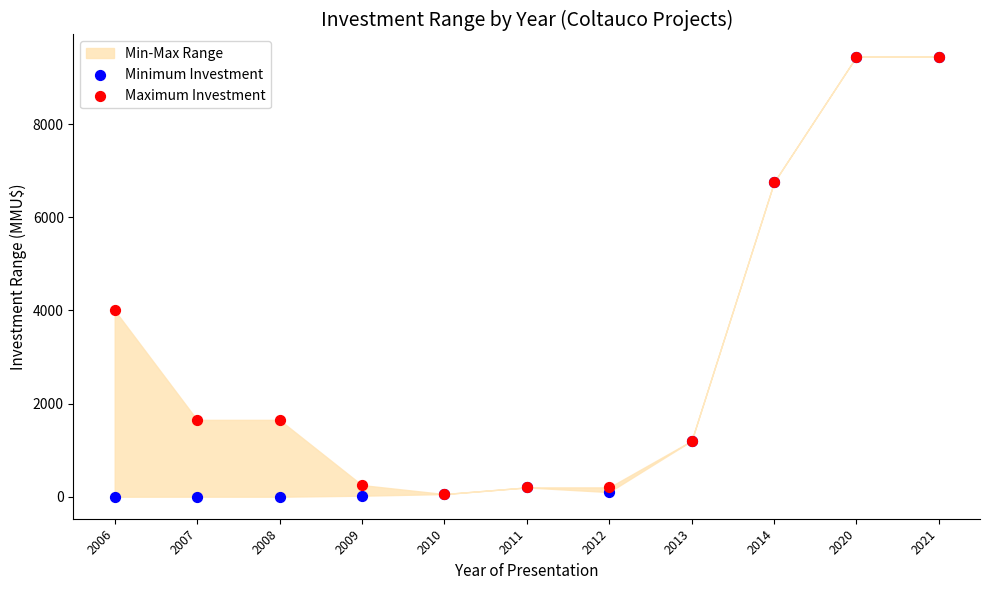

In the Maximum Investment series, what Y value is closest to 4753?

4000